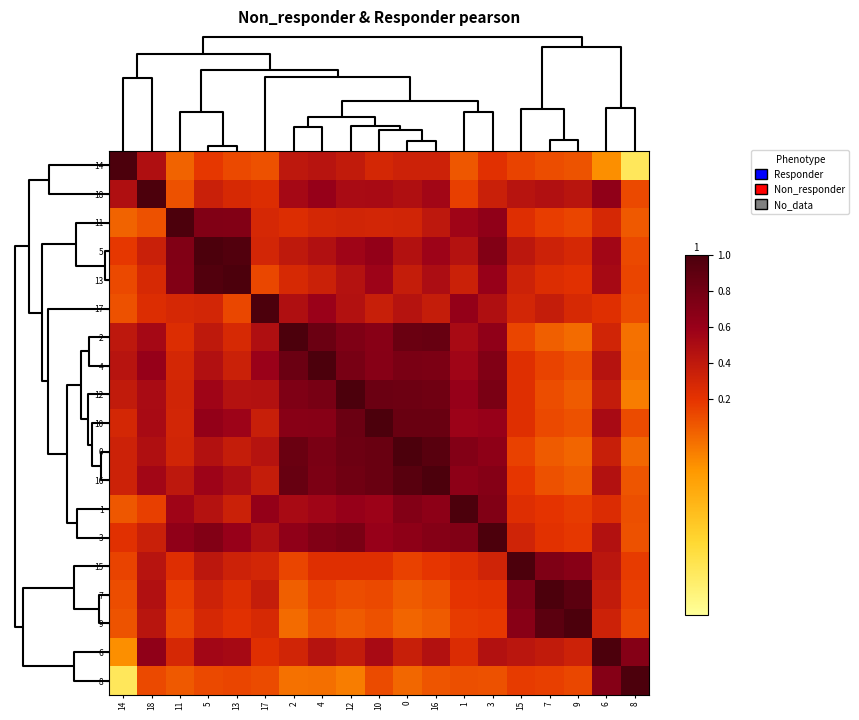

Reading left to right, transcribe all the data shown in this chart.

14: 14=1.0	18=0.5	11=0.0	5=0.2	13=0.1	17=0.1	2=0.4	4=0.4	12=0.4	10=0.3	0=0.3	16=0.3	1=0.1	3=0.2	15=0.1	7=0.1	9=0.1	6=-0.2	8=-0.8
18: 14=0.5	18=1.0	11=0.1	5=0.3	13=0.3	17=0.2	2=0.5	4=0.6	12=0.5	10=0.5	0=0.5	16=0.6	1=0.2	3=0.3	15=0.4	7=0.5	9=0.4	6=0.6	8=0.1
11: 14=0.0	18=0.1	11=1.0	5=0.7	13=0.7	17=0.3	2=0.2	4=0.3	12=0.3	10=0.3	0=0.3	16=0.4	1=0.6	3=0.6	15=0.2	7=0.2	9=0.1	6=0.3	8=0.1
5: 14=0.2	18=0.3	11=0.7	5=1.0	13=1.0	17=0.3	2=0.4	4=0.5	12=0.6	10=0.6	0=0.5	16=0.6	1=0.5	3=0.7	15=0.4	7=0.3	9=0.3	6=0.5	8=0.1
13: 14=0.1	18=0.3	11=0.7	5=1.0	13=1.0	17=0.1	2=0.3	4=0.3	12=0.5	10=0.6	0=0.4	16=0.5	1=0.3	3=0.6	15=0.3	7=0.2	9=0.2	6=0.5	8=0.1
17: 14=0.1	18=0.2	11=0.3	5=0.3	13=0.1	17=1.0	2=0.5	4=0.6	12=0.5	10=0.4	0=0.5	16=0.4	1=0.6	3=0.5	15=0.3	7=0.4	9=0.3	6=0.2	8=0.1
2: 14=0.4	18=0.5	11=0.2	5=0.4	13=0.3	17=0.5	2=1.0	4=0.8	12=0.7	10=0.7	0=0.8	16=0.9	1=0.5	3=0.6	15=0.1	7=0.0	9=-0.0	6=0.3	8=-0.0
4: 14=0.4	18=0.6	11=0.3	5=0.5	13=0.3	17=0.6	2=0.8	4=1.0	12=0.8	10=0.7	0=0.8	16=0.7	1=0.6	3=0.7	15=0.2	7=0.1	9=0.1	6=0.5	8=-0.0
12: 14=0.4	18=0.5	11=0.3	5=0.6	13=0.5	17=0.5	2=0.7	4=0.8	12=1.0	10=0.8	0=0.8	16=0.8	1=0.6	3=0.8	15=0.2	7=0.1	9=0.0	6=0.4	8=-0.1
10: 14=0.3	18=0.5	11=0.3	5=0.6	13=0.6	17=0.4	2=0.7	4=0.7	12=0.8	10=1.0	0=0.9	16=0.9	1=0.6	3=0.6	15=0.2	7=0.1	9=0.1	6=0.5	8=0.1
0: 14=0.3	18=0.5	11=0.3	5=0.5	13=0.4	17=0.5	2=0.8	4=0.8	12=0.8	10=0.9	0=1.0	16=0.9	1=0.7	3=0.7	15=0.1	7=0.0	9=0.0	6=0.4	8=-0.0
16: 14=0.3	18=0.6	11=0.4	5=0.6	13=0.5	17=0.4	2=0.9	4=0.7	12=0.8	10=0.9	0=0.9	16=1.0	1=0.7	3=0.7	15=0.2	7=0.1	9=0.0	6=0.5	8=0.1
1: 14=0.1	18=0.2	11=0.6	5=0.5	13=0.3	17=0.6	2=0.5	4=0.6	12=0.6	10=0.6	0=0.7	16=0.7	1=1.0	3=0.7	15=0.2	7=0.2	9=0.2	6=0.3	8=0.1
3: 14=0.2	18=0.3	11=0.6	5=0.7	13=0.6	17=0.5	2=0.6	4=0.7	12=0.8	10=0.6	0=0.7	16=0.7	1=0.7	3=1.0	15=0.3	7=0.2	9=0.2	6=0.5	8=0.1
15: 14=0.1	18=0.4	11=0.2	5=0.4	13=0.3	17=0.3	2=0.1	4=0.2	12=0.2	10=0.2	0=0.1	16=0.2	1=0.2	3=0.3	15=1.0	7=0.7	9=0.7	6=0.4	8=0.2
7: 14=0.1	18=0.5	11=0.2	5=0.3	13=0.2	17=0.4	2=0.0	4=0.1	12=0.1	10=0.1	0=0.0	16=0.1	1=0.2	3=0.2	15=0.7	7=1.0	9=0.9	6=0.4	8=0.2
9: 14=0.1	18=0.4	11=0.1	5=0.3	13=0.2	17=0.3	2=-0.0	4=0.1	12=0.0	10=0.1	0=0.0	16=0.0	1=0.2	3=0.2	15=0.7	7=0.9	9=1.0	6=0.3	8=0.1
6: 14=-0.2	18=0.6	11=0.3	5=0.5	13=0.5	17=0.2	2=0.3	4=0.5	12=0.4	10=0.5	0=0.4	16=0.5	1=0.3	3=0.5	15=0.4	7=0.4	9=0.3	6=1.0	8=0.7
8: 14=-0.8	18=0.1	11=0.1	5=0.1	13=0.1	17=0.1	2=-0.0	4=-0.0	12=-0.1	10=0.1	0=-0.0	16=0.1	1=0.1	3=0.1	15=0.2	7=0.2	9=0.1	6=0.7	8=1.0